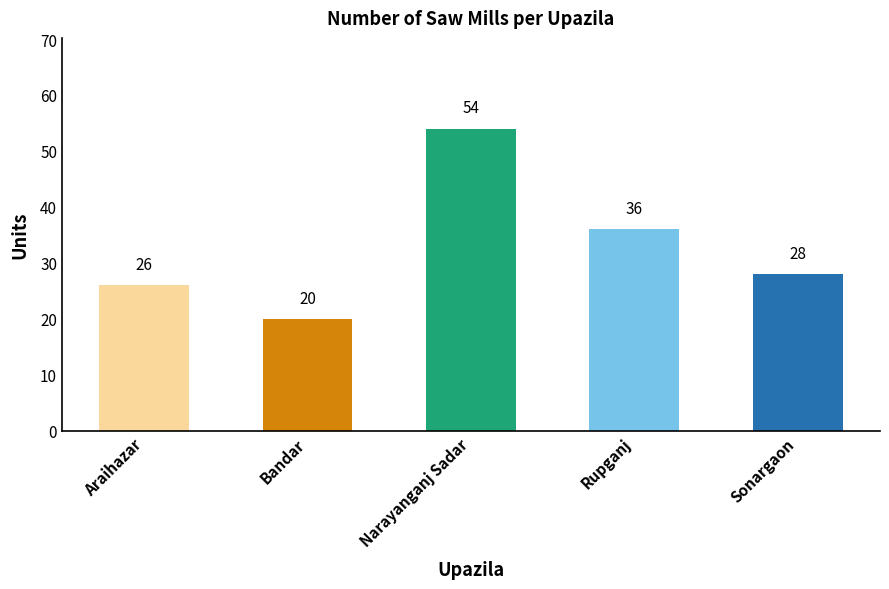

What is the difference between the maximum and minimum values?

34